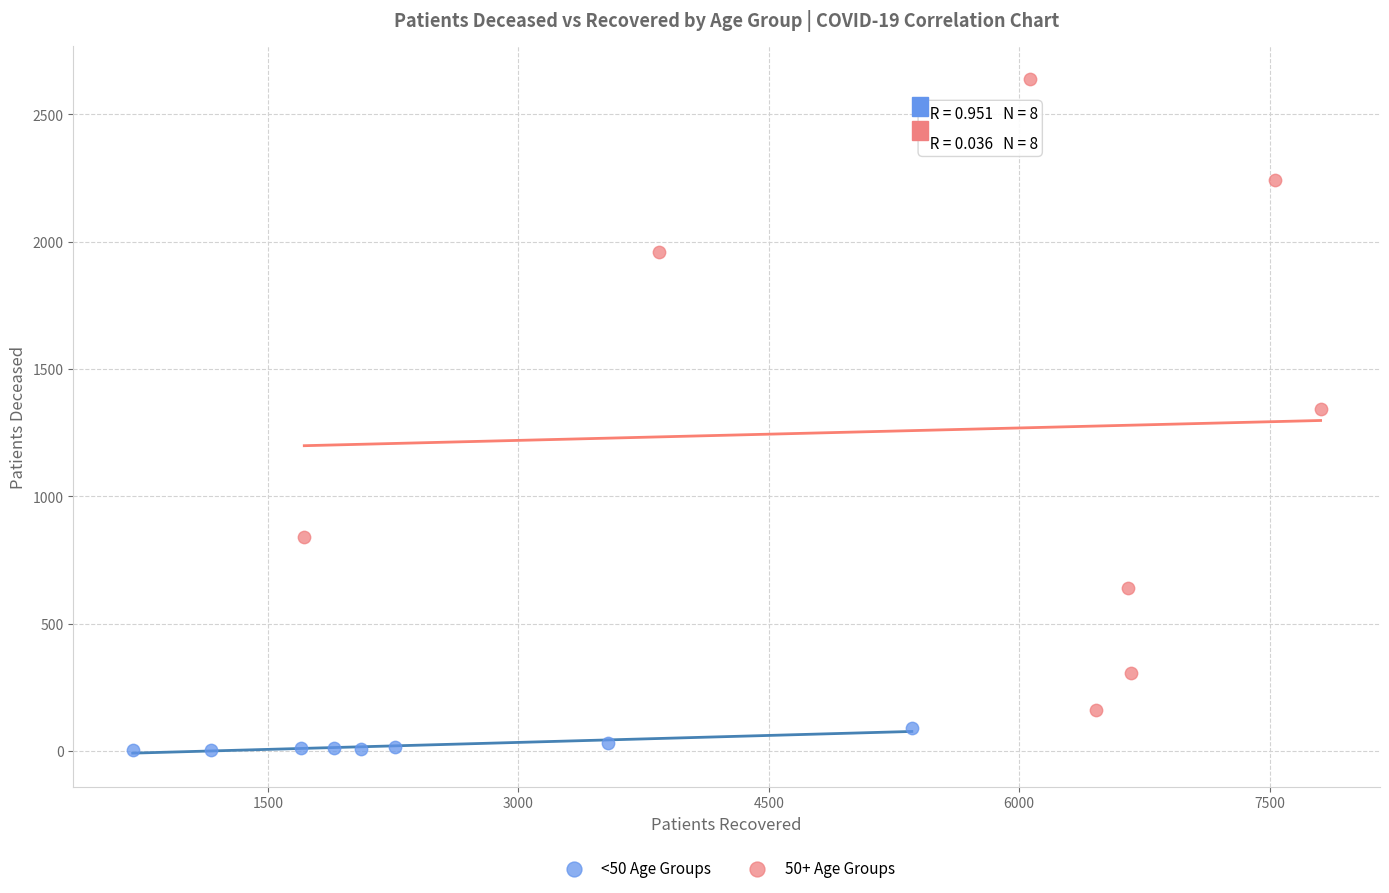

What are all the series names shown in the legend?

<50 Age Groups, 50+ Age Groups